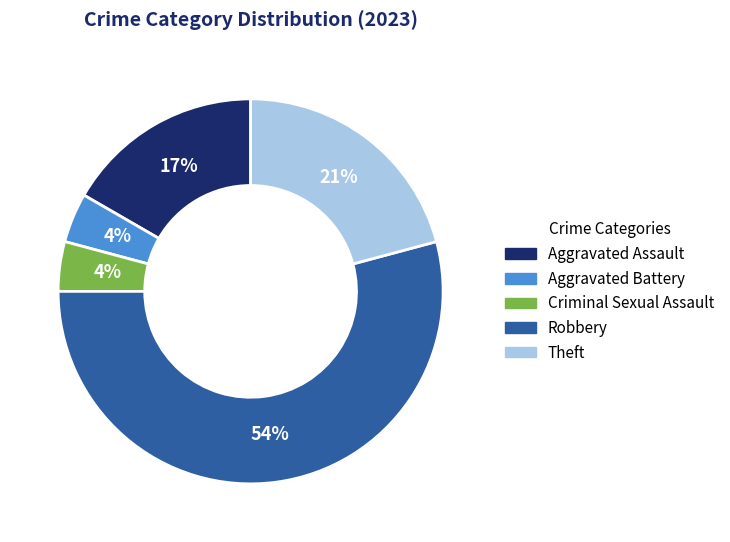

Is it true that Robbery is 63% of the pie?

False